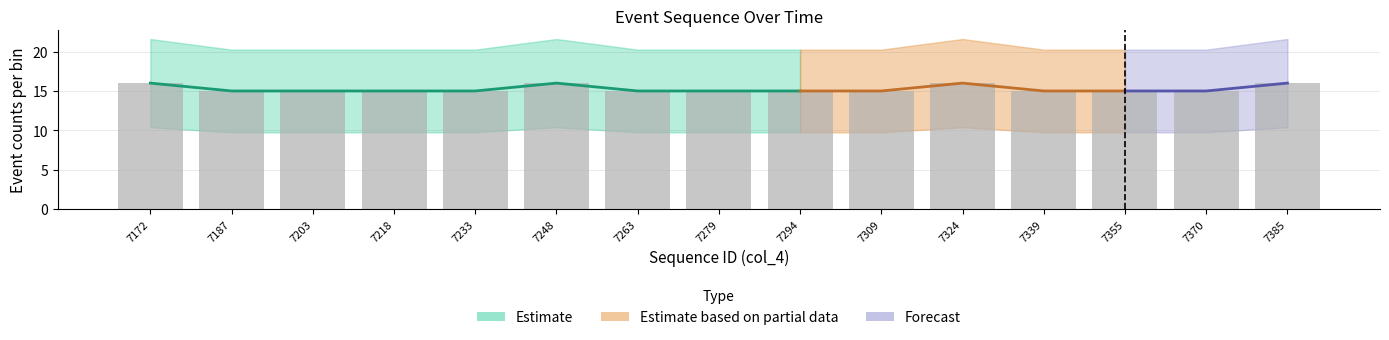

Where is the data nearest to the value 15?

7187